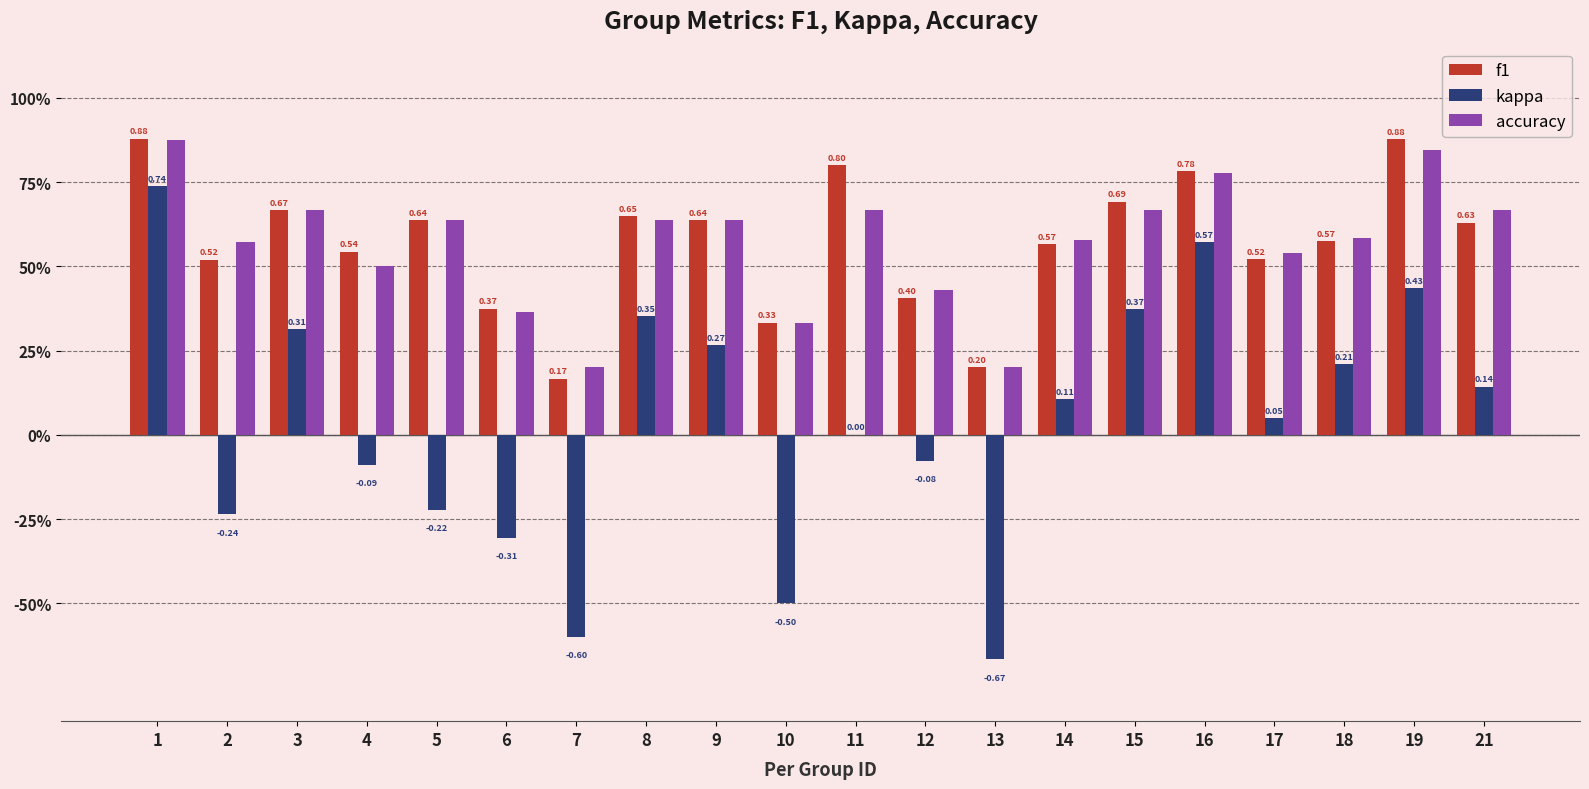

Which label corresponds to the smallest value in the chart?

13